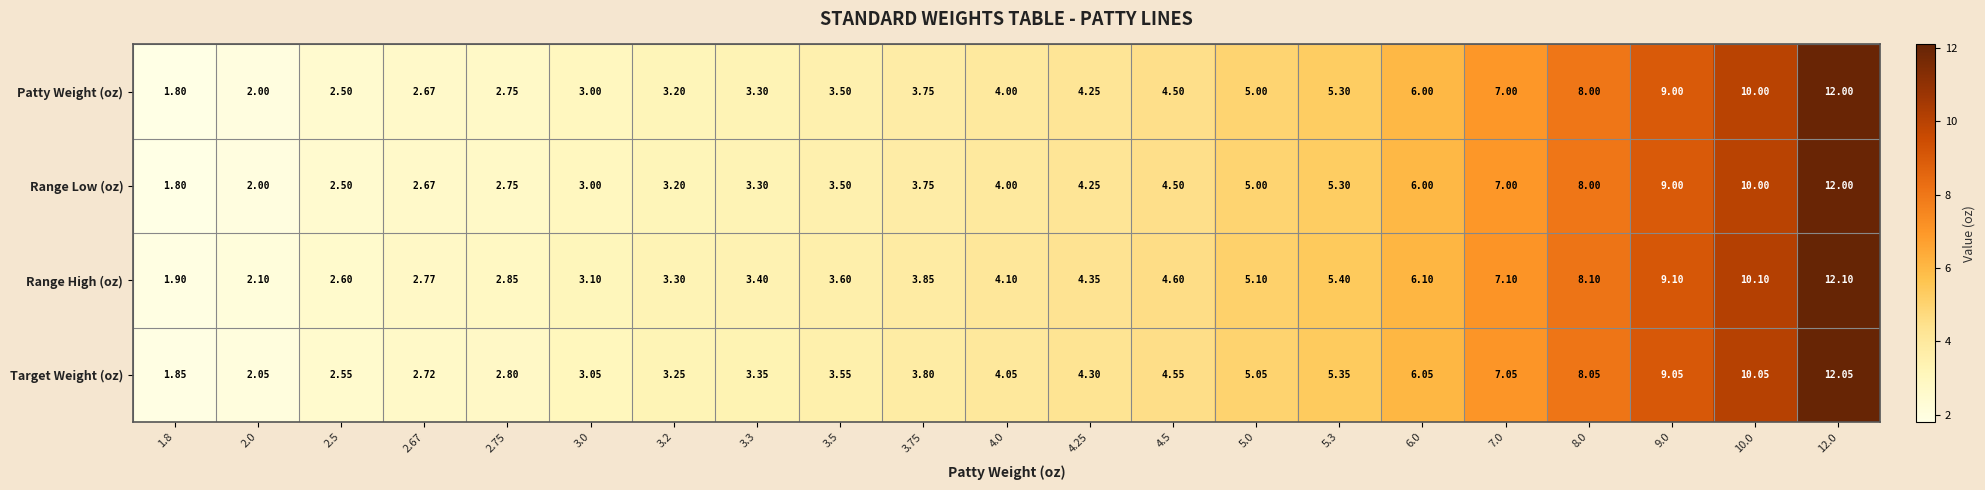

Which series has the largest total across all categories?

Range High (oz)